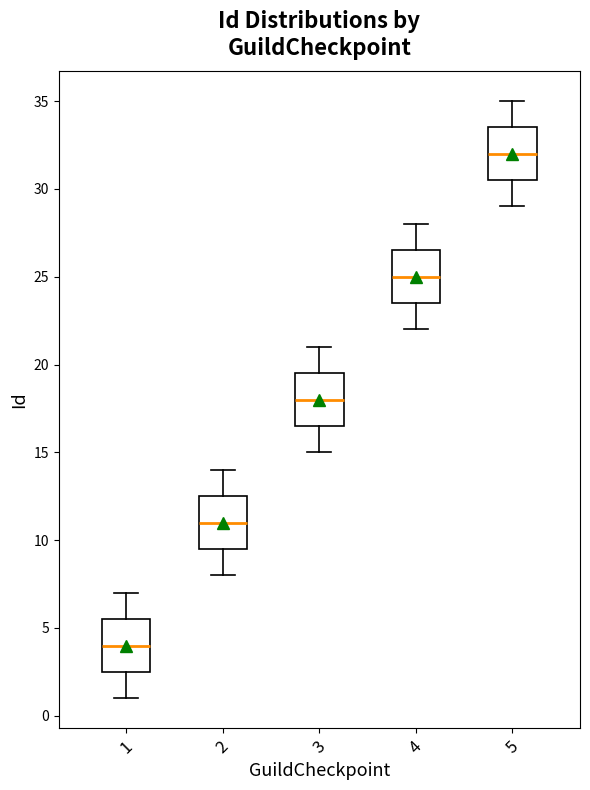

Reading left to right, transcribe this box plot: for each box, give where its median line is, the range the box spans, and where its two whiskers end, as read against the y-axis. The values are not printed on the chart, so give them approximately, as read against the axis.

1: median 4.0, box 2.5 to 5.5, whiskers 1.0 to 7.0
2: median 11.0, box 9.5 to 12.5, whiskers 8.0 to 14.0
3: median 18.0, box 16.5 to 19.5, whiskers 15.0 to 21.0
4: median 25.0, box 23.5 to 26.5, whiskers 22.0 to 28.0
5: median 32.0, box 30.5 to 33.5, whiskers 29.0 to 35.0